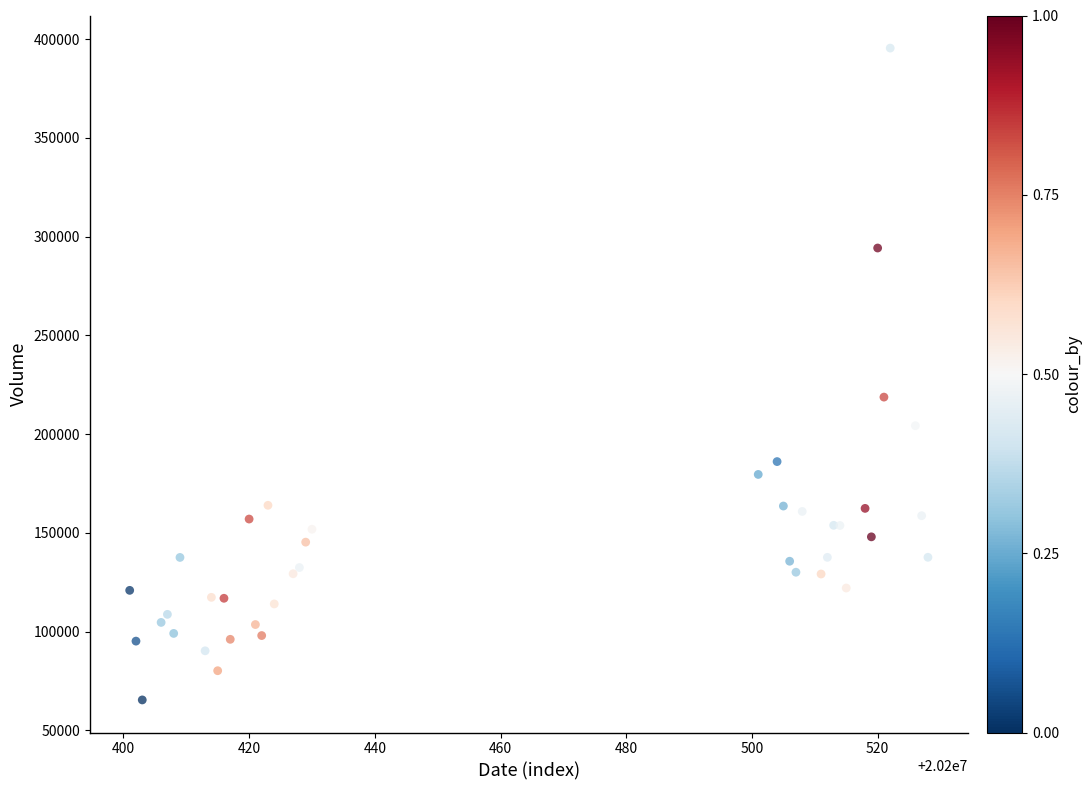

What Y value in the scatter plot is closest to 230436?

218743